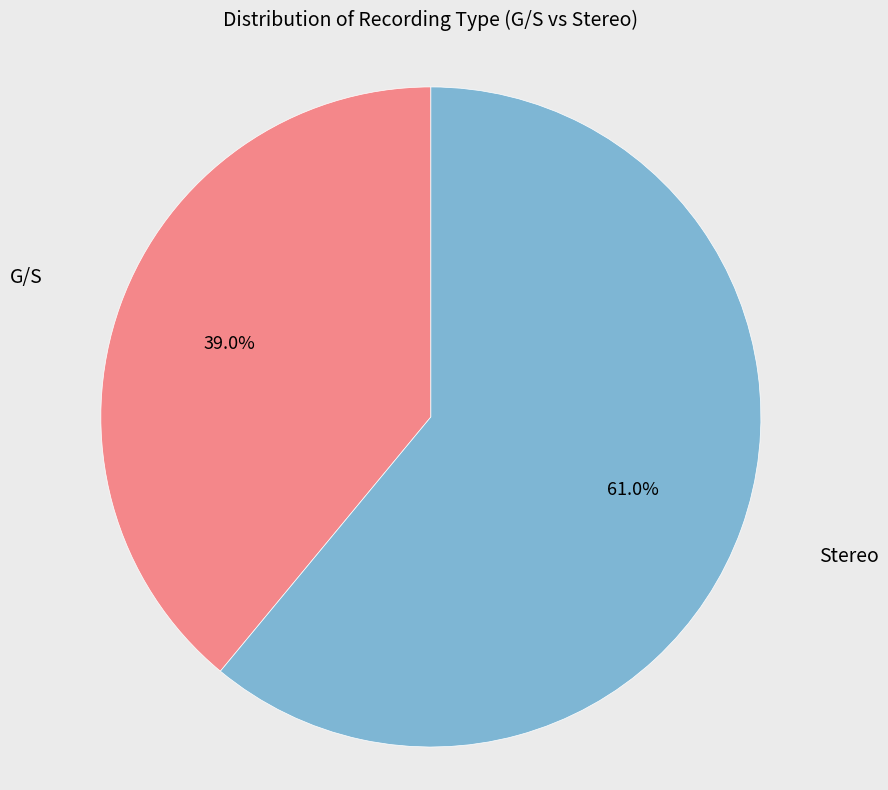

Is there any slice that represents more than half of the pie?

Yes